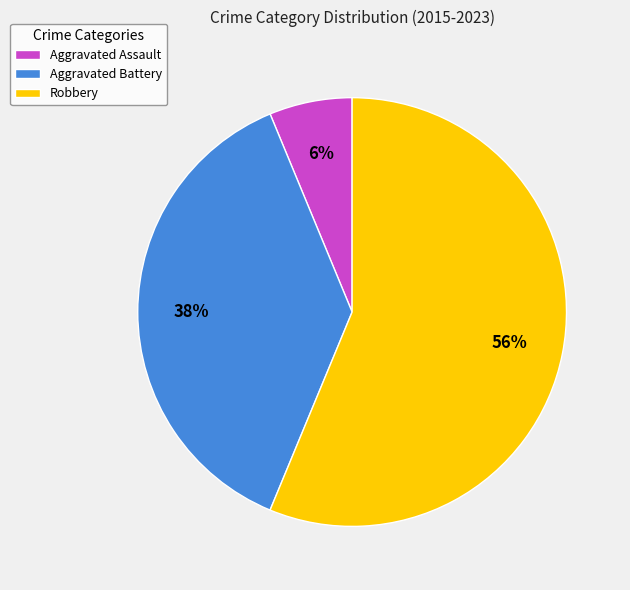

Rank the categories by value from lowest to highest.

Aggravated Assault, Aggravated Battery, Robbery